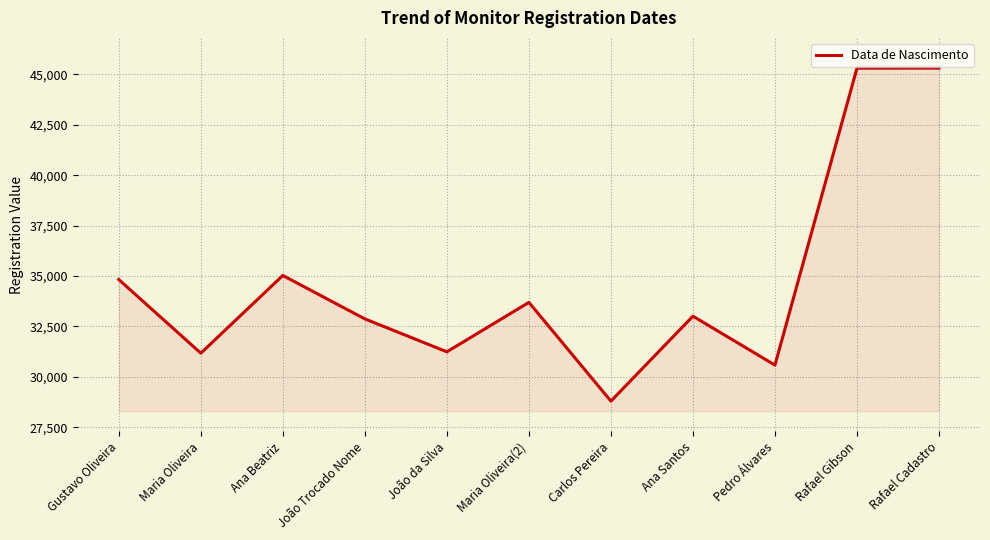

Between João Trocado Nome and Rafael Cadastro, which is larger?

Rafael Cadastro